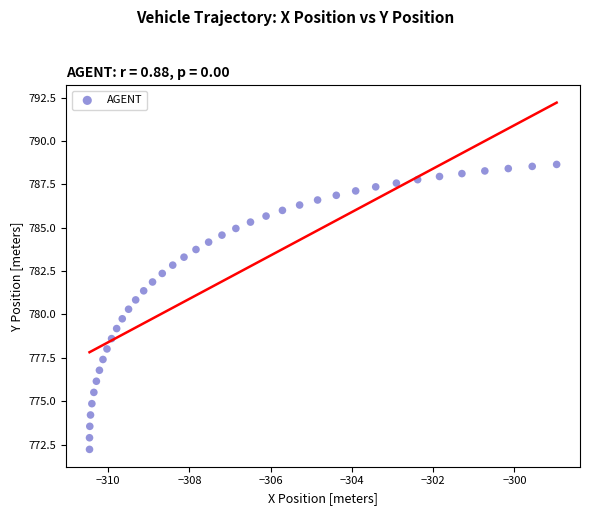

What is the range of X values (max minus min)?

11.5